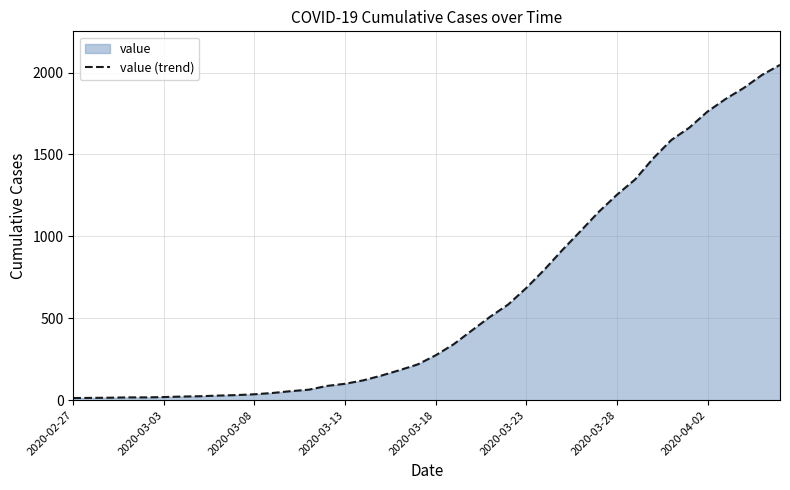

What is the maximum value shown in the chart?

2047